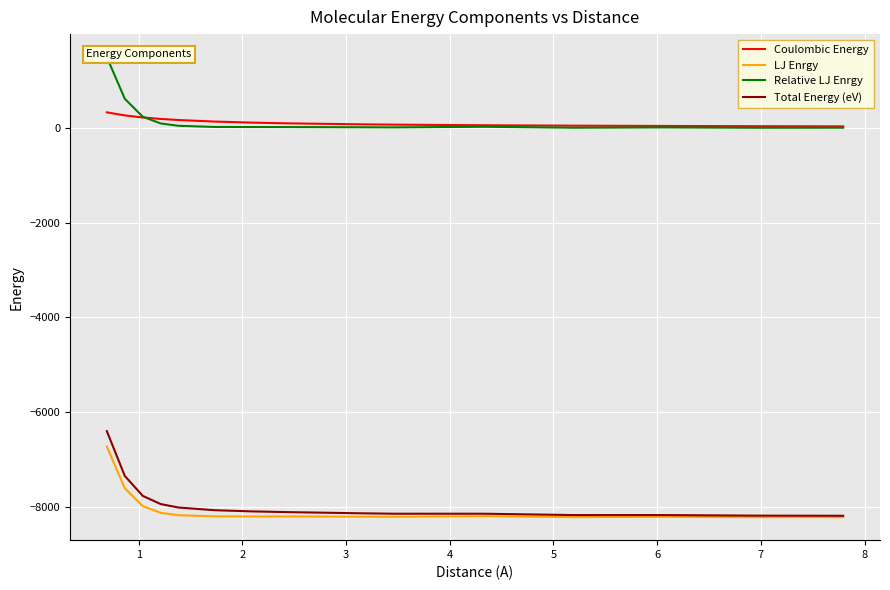

What is the highest value of the LJ Enrgy series?

-6726.8